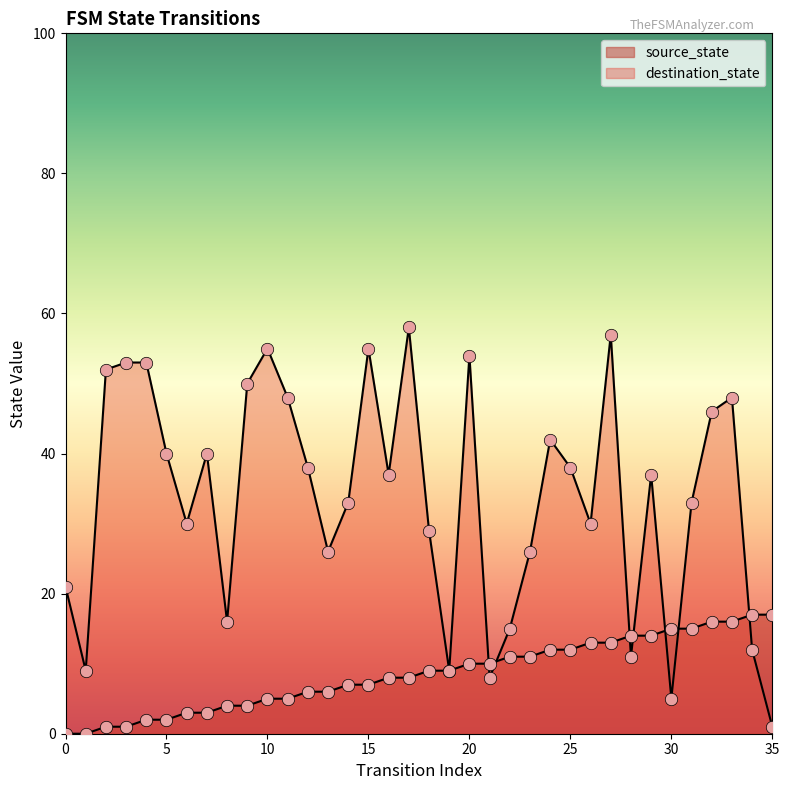

At how many categories does at least one series exceed 48?

9